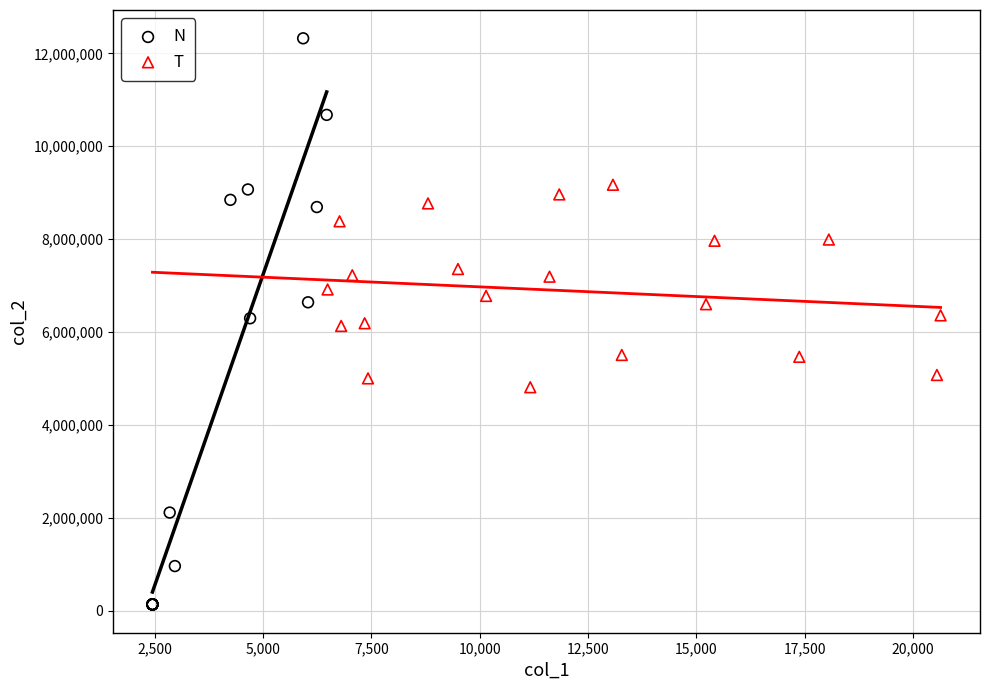

Which series has the largest Y range (max minus min)?

N